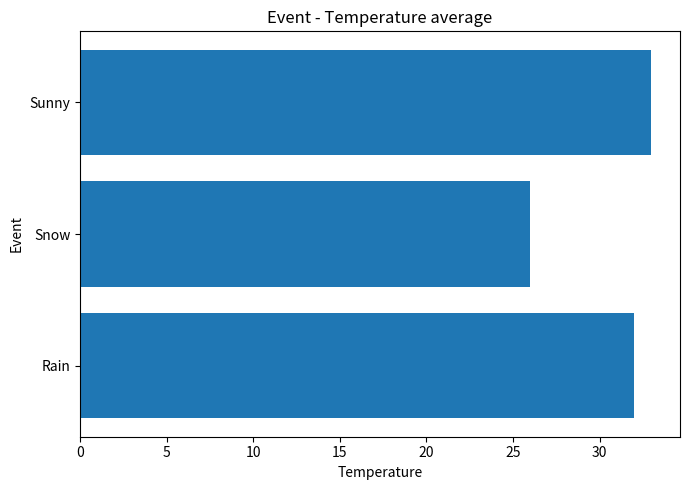

Rank the categories by value from lowest to highest.

Snow, Rain, Sunny